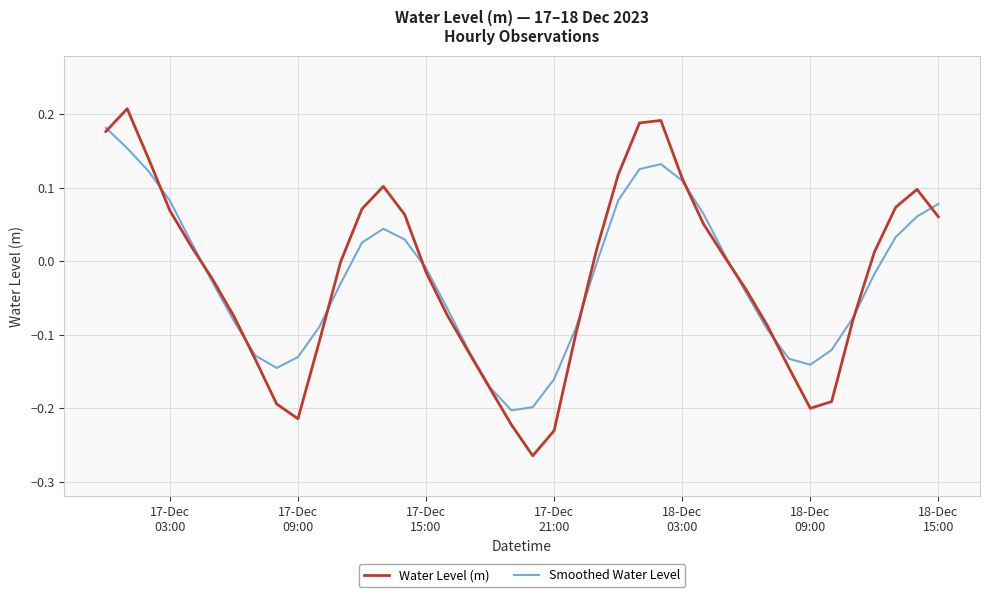

List the series in order of their peak value, lowest first.

Smoothed Water Level, Water Level (m)